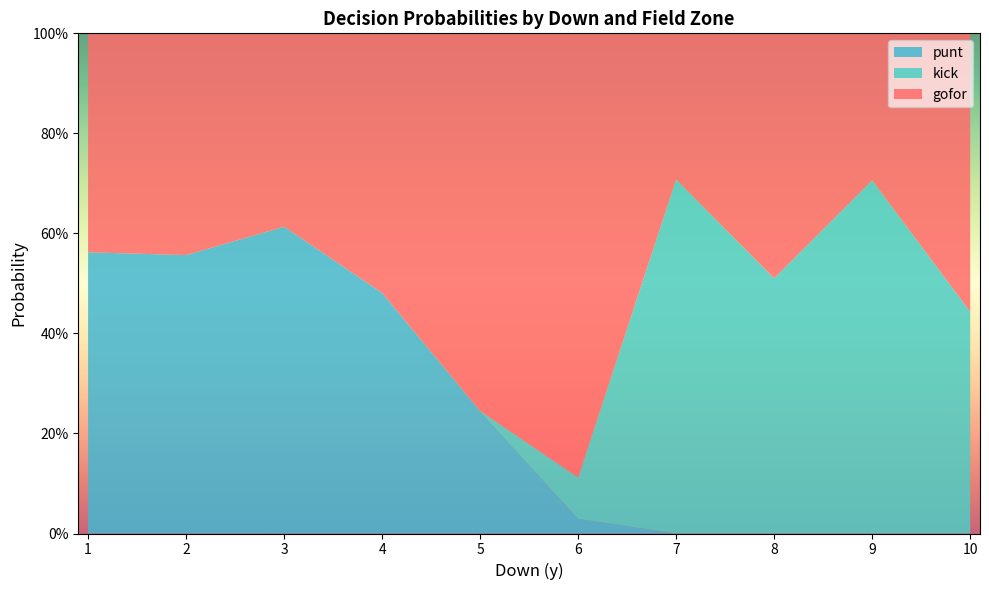

What are all the series names shown in the legend?

punt, kick, gofor